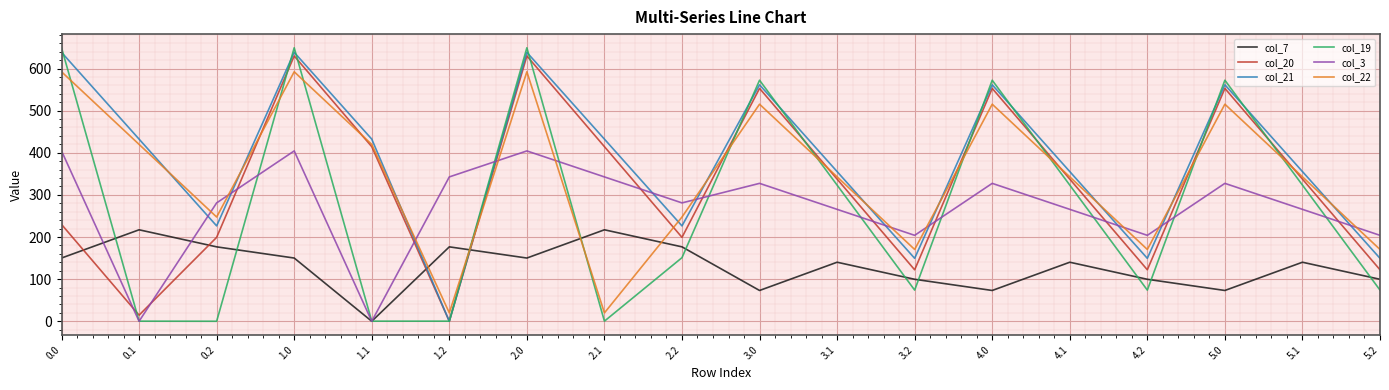

List the series in order of their peak value, lowest first.

col_7, col_3, col_22, col_20, col_21, col_19